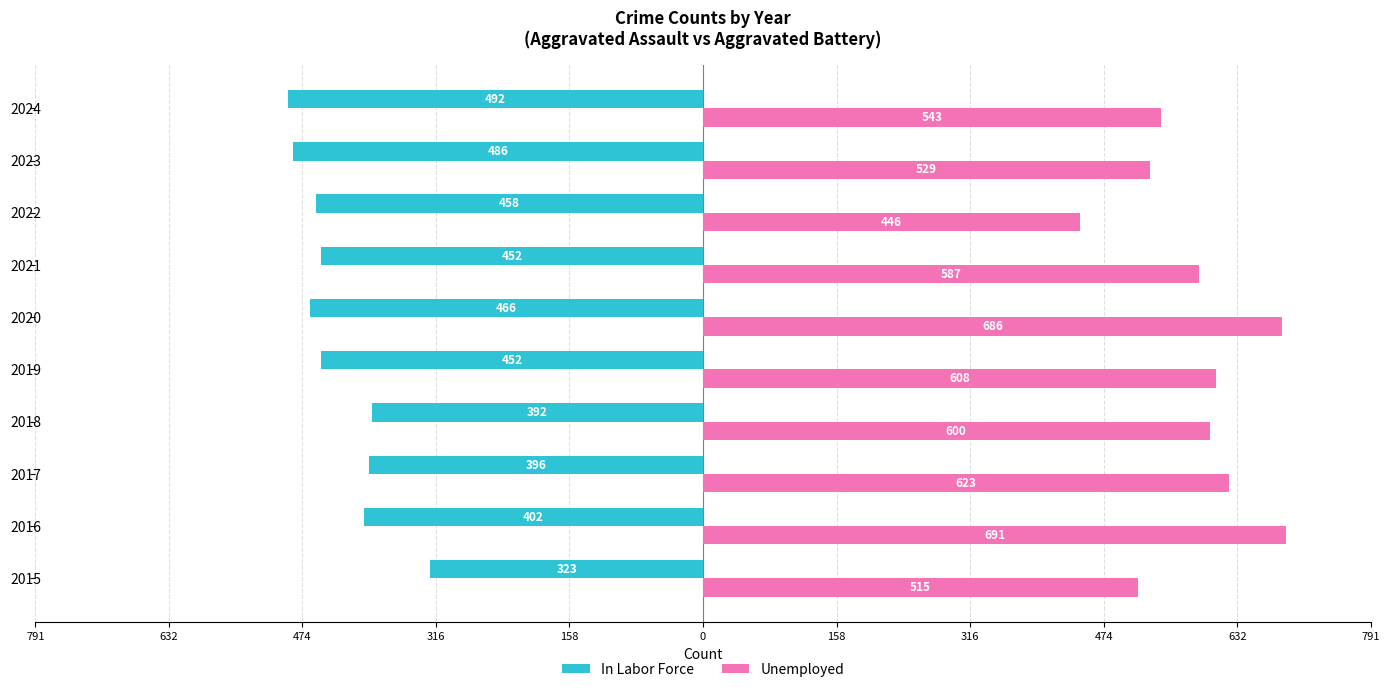

What are all the series names shown in the legend?

In Labor Force, Unemployed